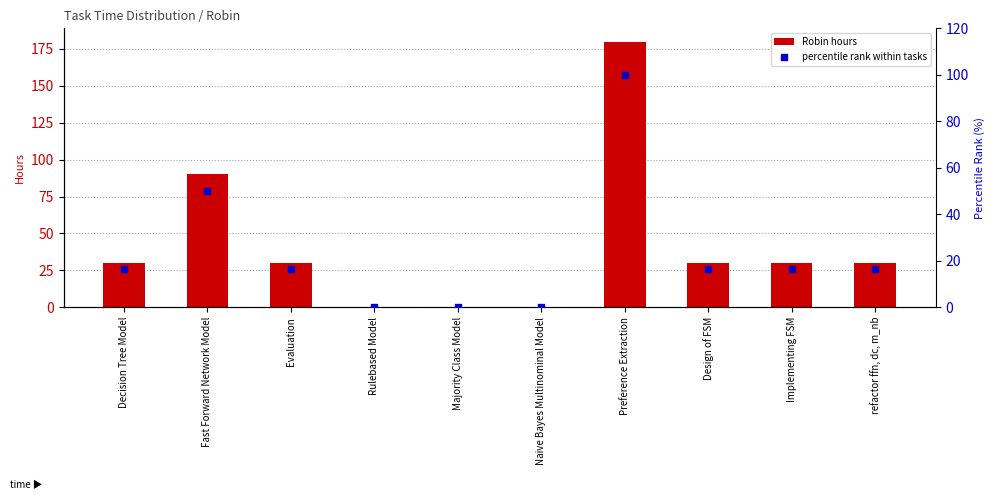

Which series has the largest total across all categories?

Robin hours